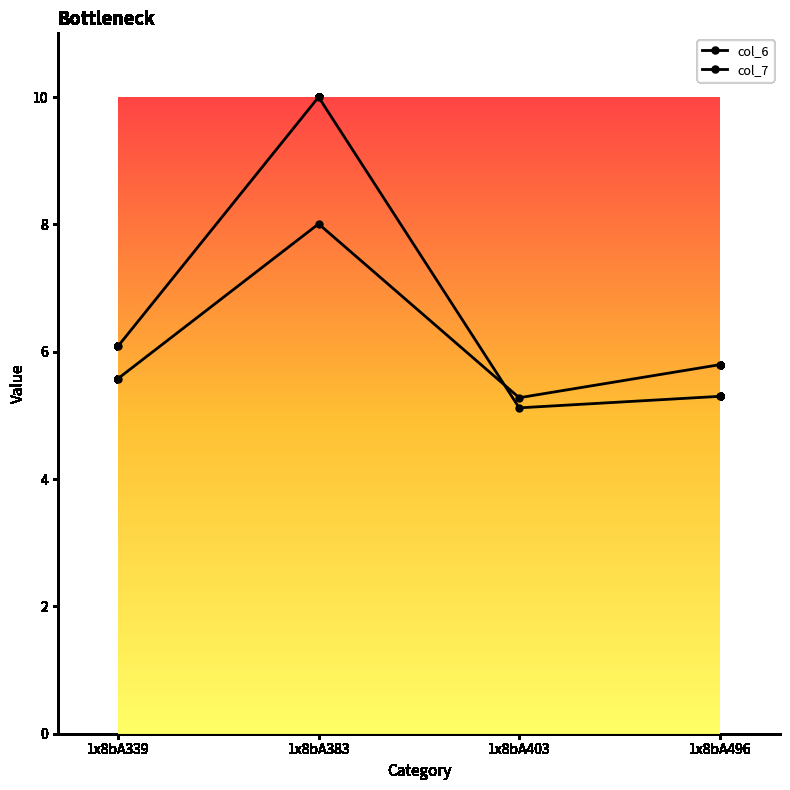

Which label corresponds to the smallest value in the chart?

1x8bA403